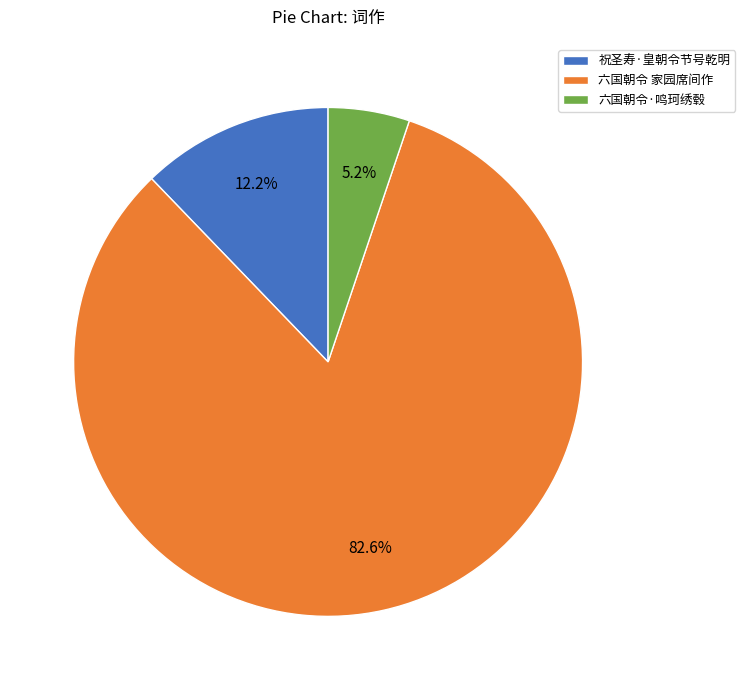

To the nearest percent, what is the difference between the 祝圣寿·皇朝令节号乾明 and 六国朝令·鸣珂绣毂 slice percentages?

7%